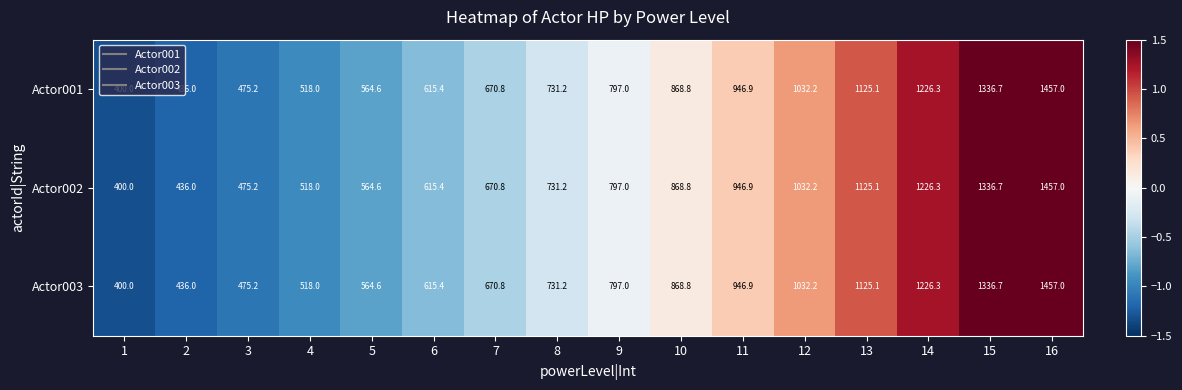

At which label is Actor003 closest to 928?

11